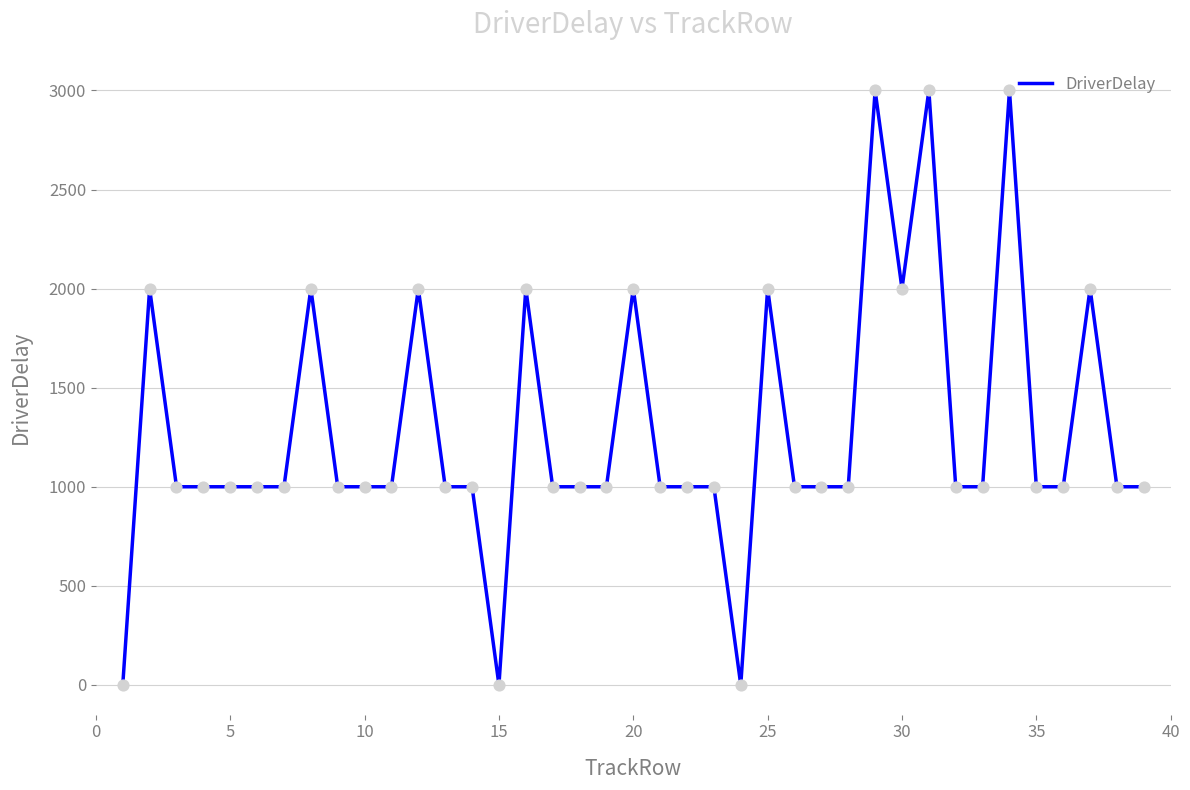

What is the difference between the maximum and minimum values?

3000